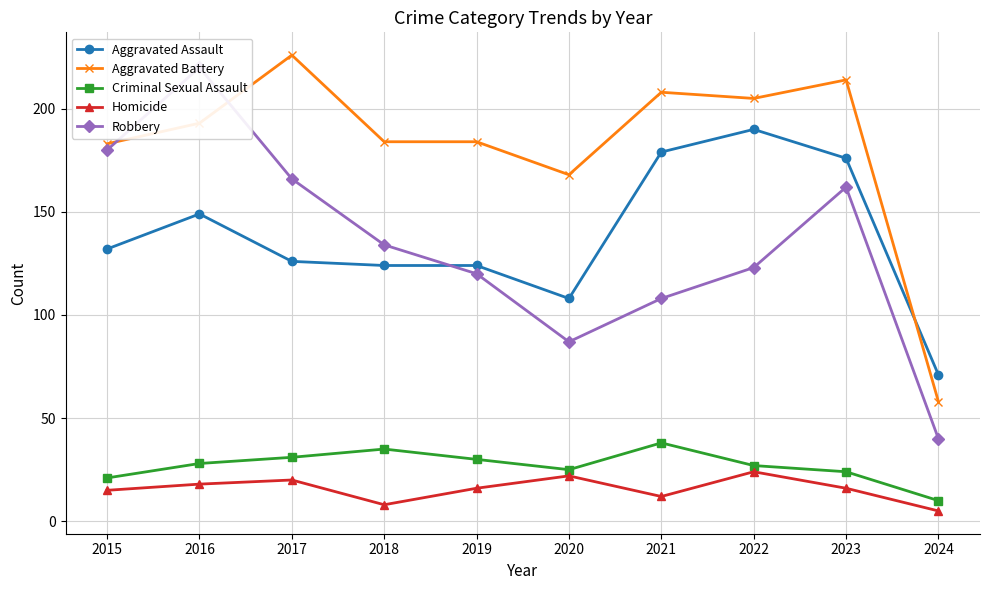

How many times do Robbery and Aggravated Assault cross each other?

1